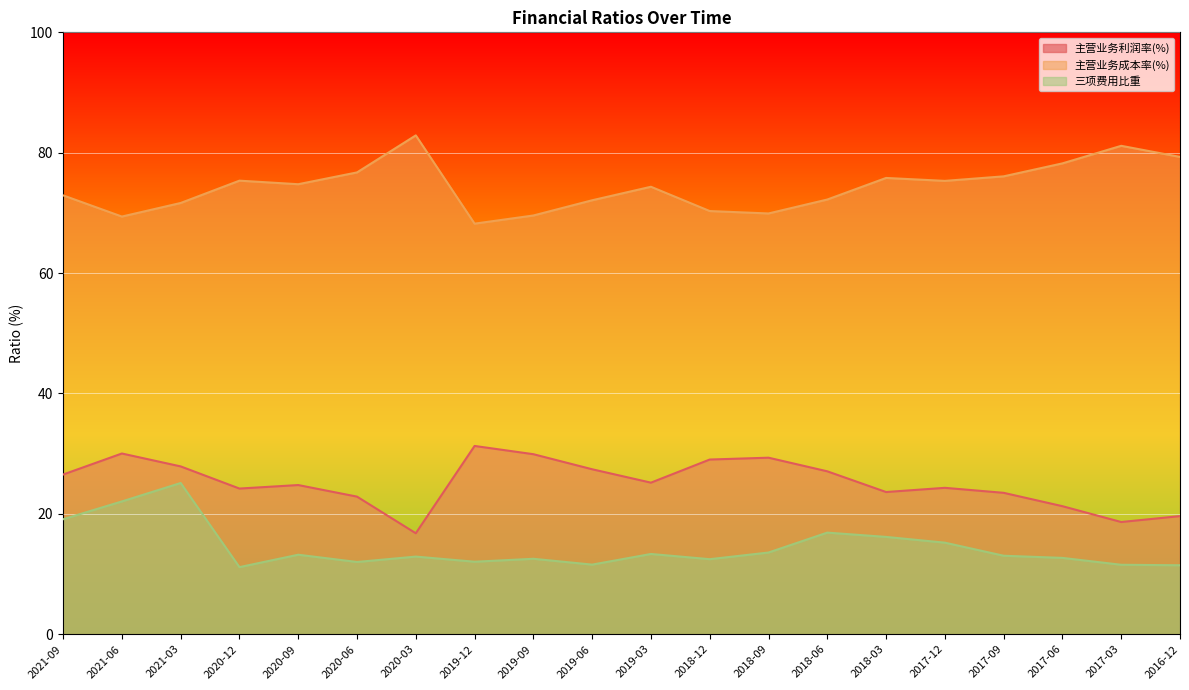

What is the greatest value displayed?

82.9